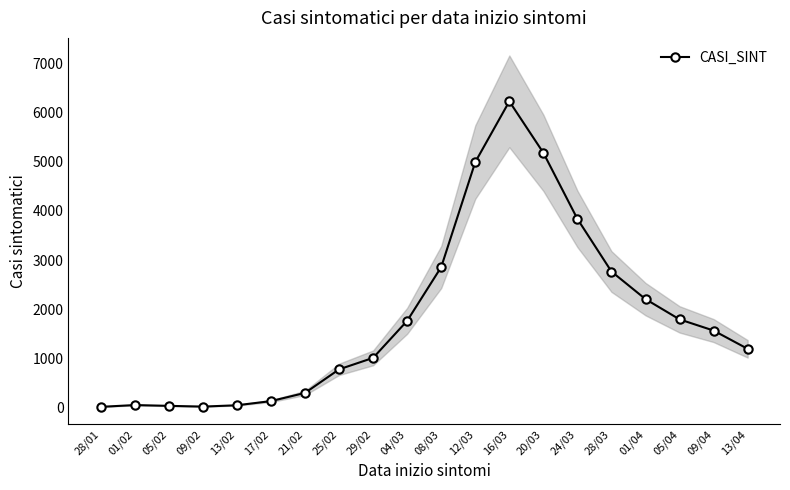

Does the chart have visible grid lines?

No